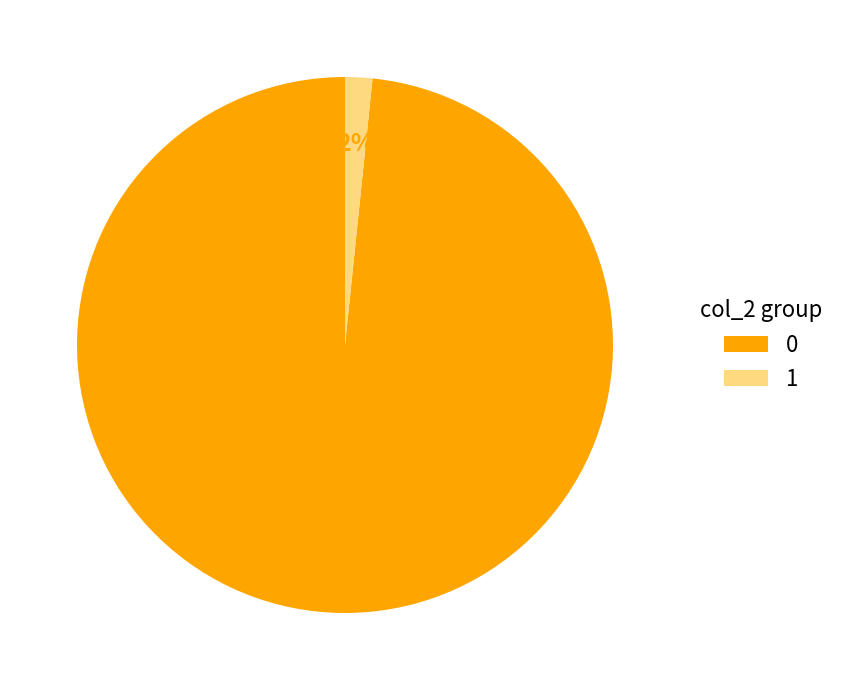

Which category has the smallest portion of the pie?

1